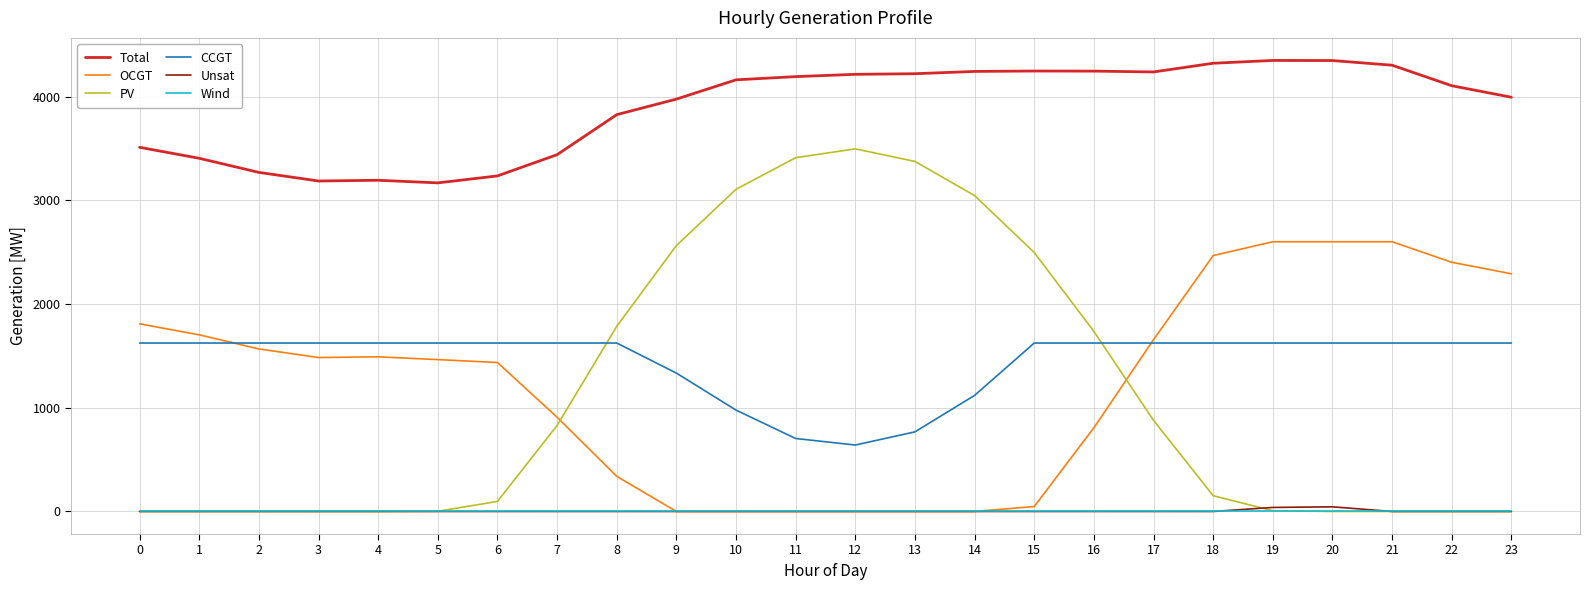

Which series has the largest total across all categories?

Total